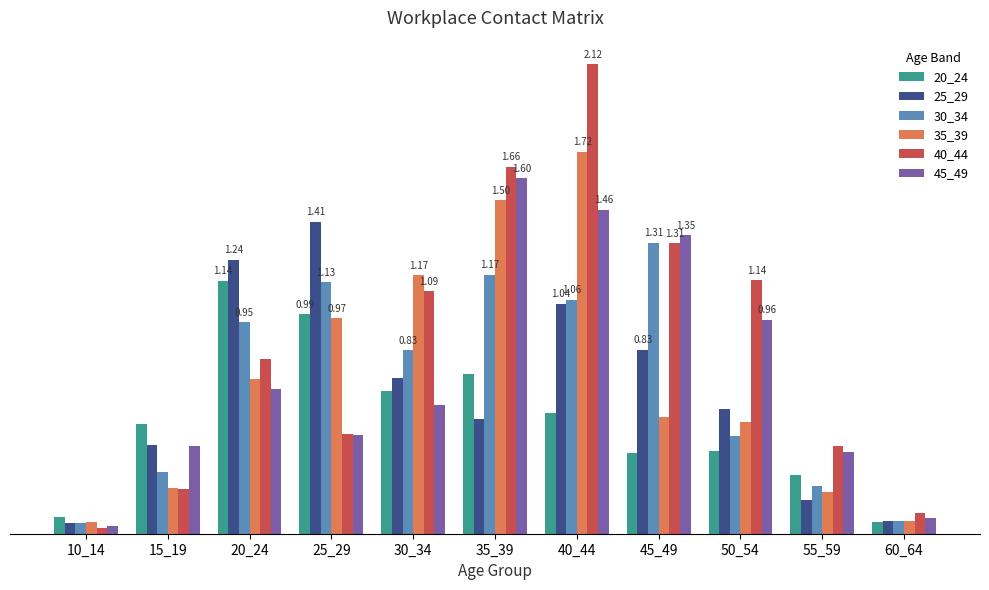

What are all the series names shown in the legend?

20_24, 25_29, 30_34, 35_39, 40_44, 45_49